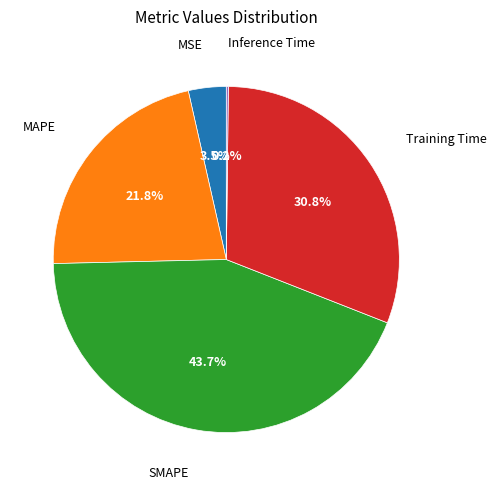

Does any single category account for the majority?

No